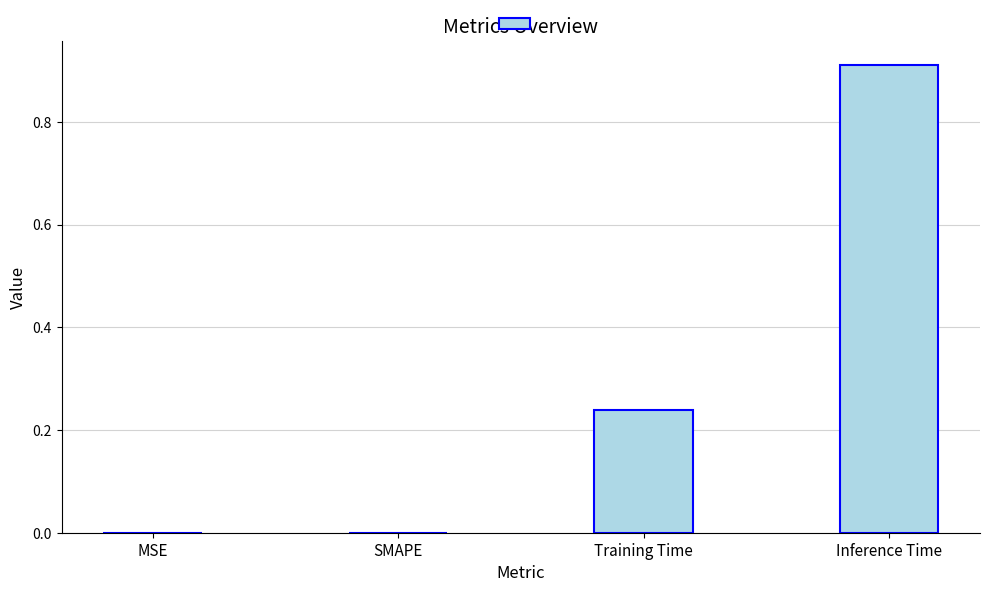

What is the average value?

0.3